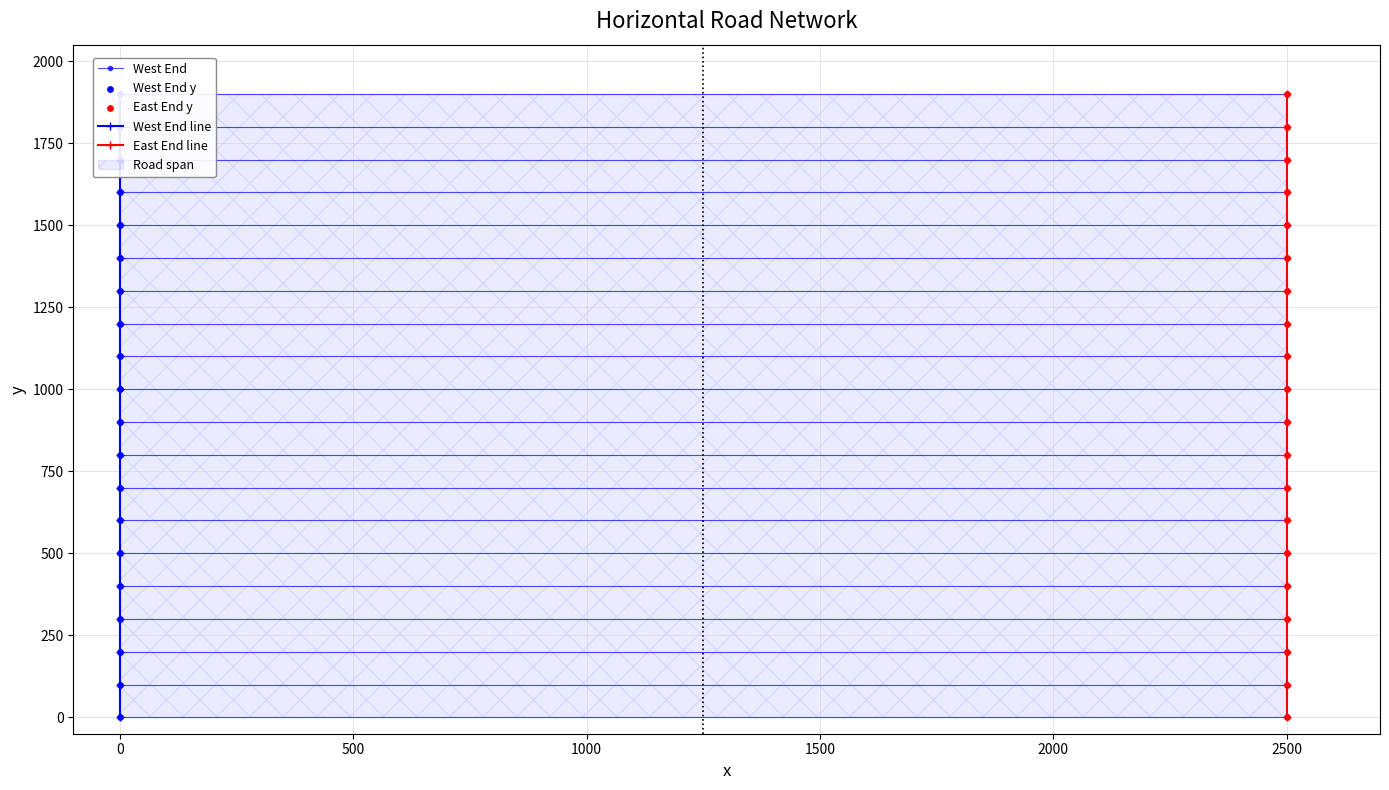

Which series contains the highest Y value?

West End y